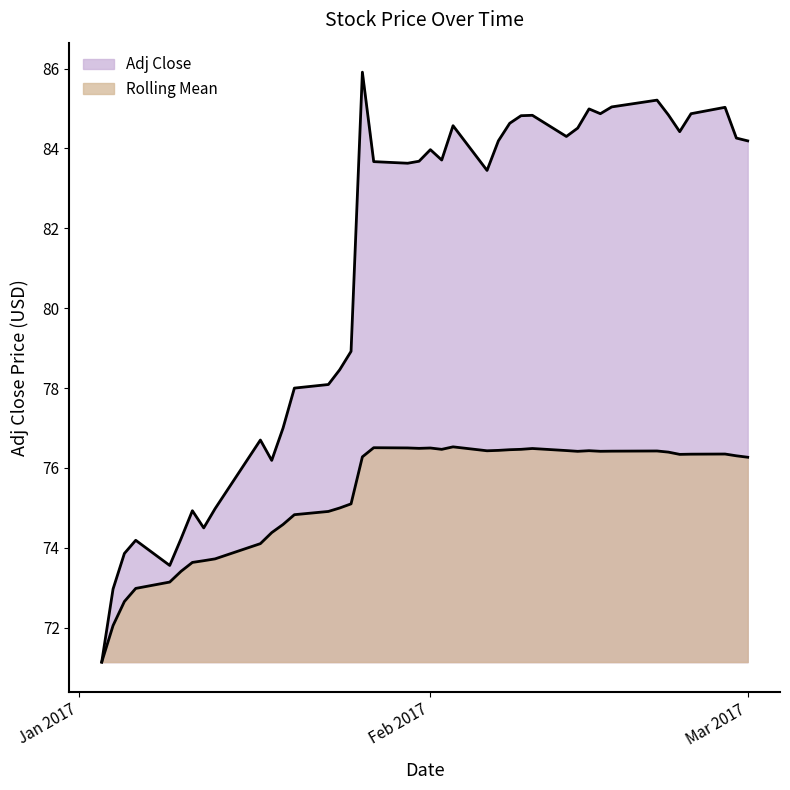

Which series has the largest range (max minus min)?

Adj Close